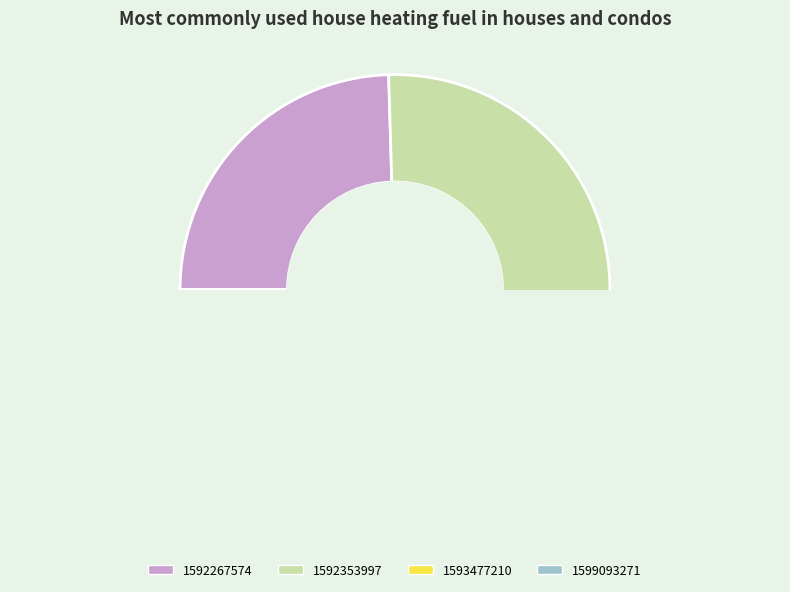

What is the change in value from 1592267574 to 1592353997?

+1